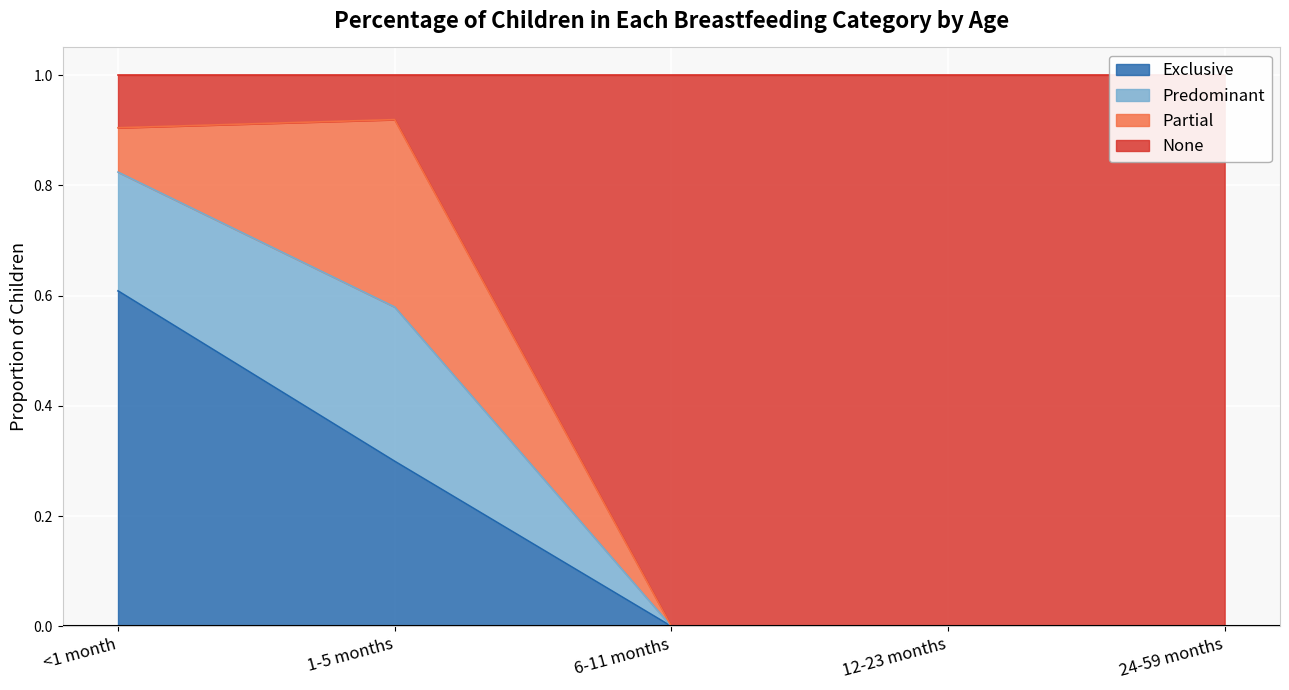

The Exclusive series shows 0.0 at 12-23 months. True or false?

True